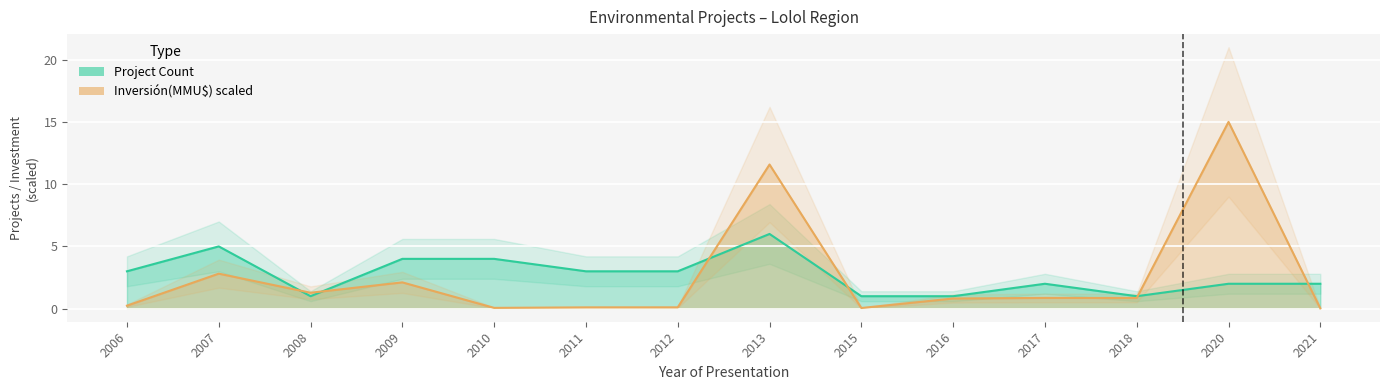

At how many categories does at least one series exceed 6?

2